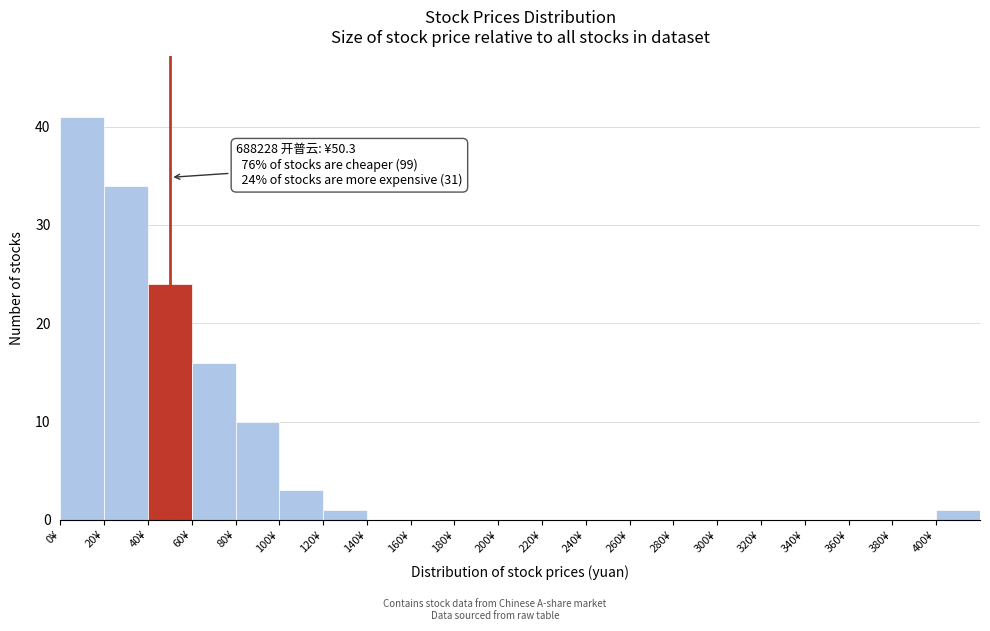

Over which range of the x-axis is the bar tallest?

0 to 20